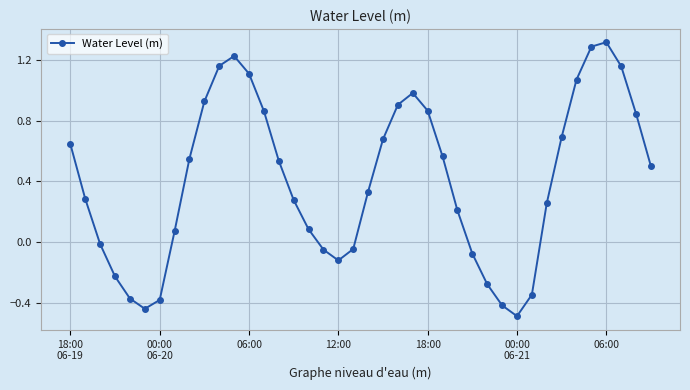

What is the maximum value shown in the chart?

1.3